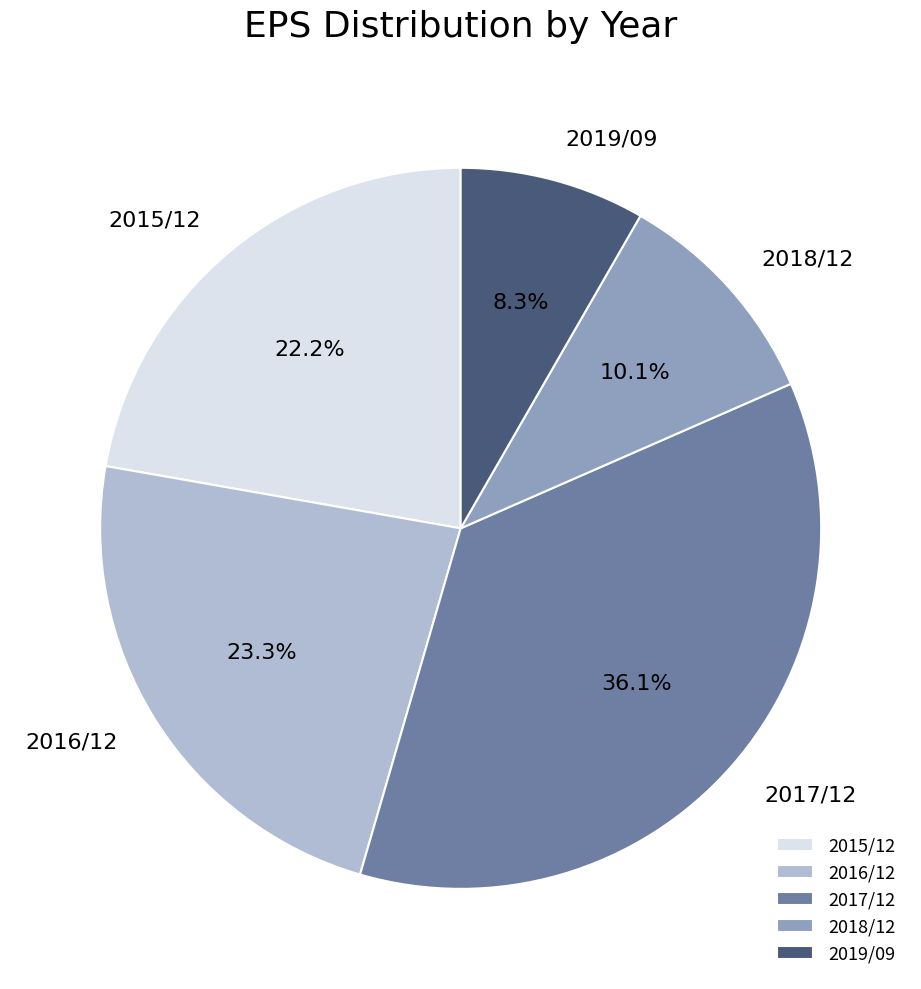

To the nearest percent, what is the difference between the largest and smallest slice percentages?

28%